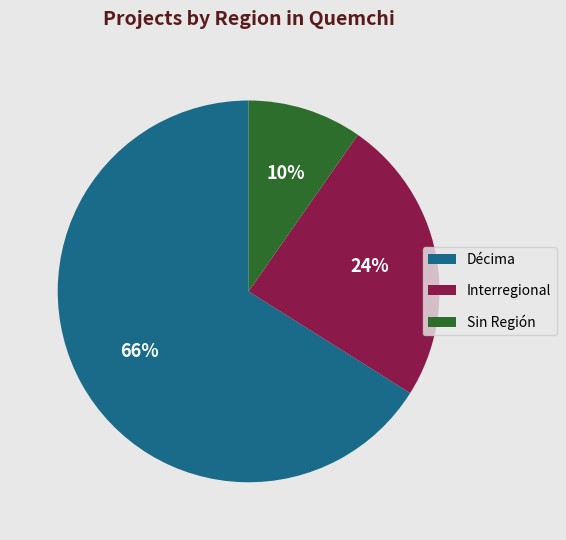

True or false: Décima accounts for 73% of the total.

False